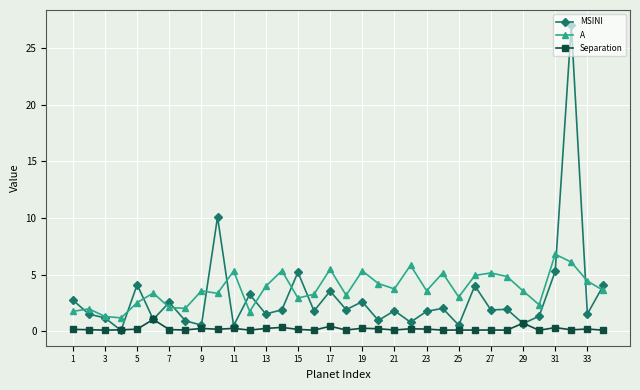

After their last crossing, which series has the higher values: A or MSINI?

MSINI